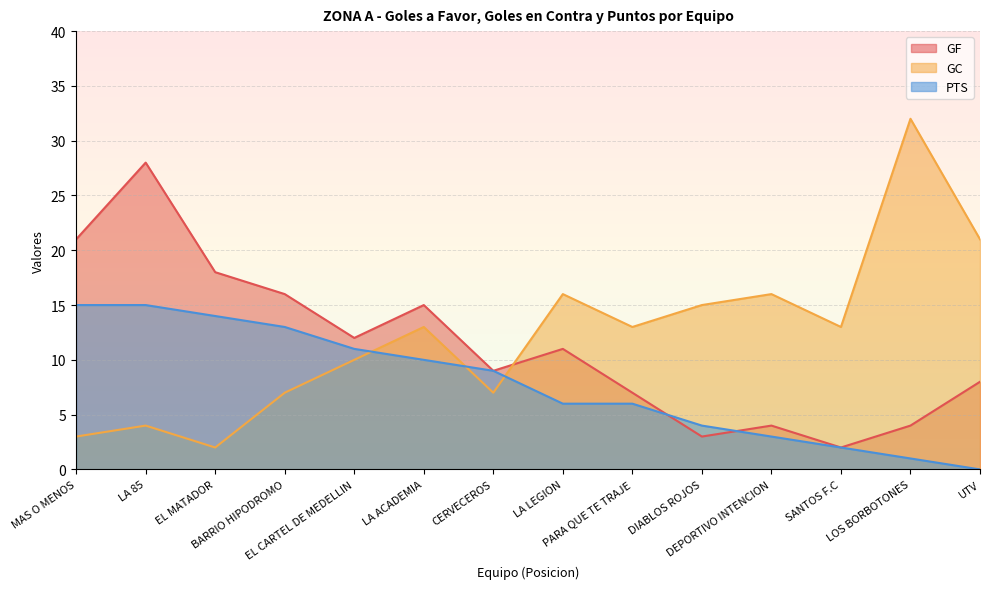

List the series in order of their overall mean, highest first.

GC, GF, PTS